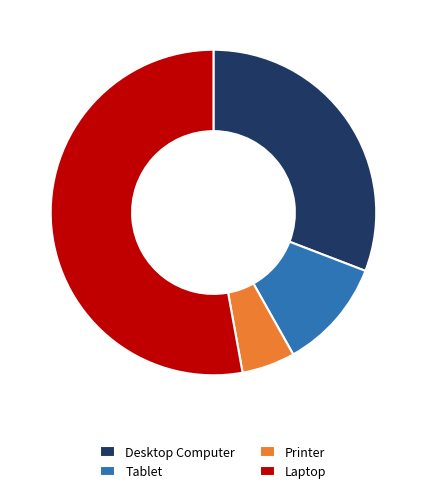

Combined, do Printer and Tablet account for over 50%?

No